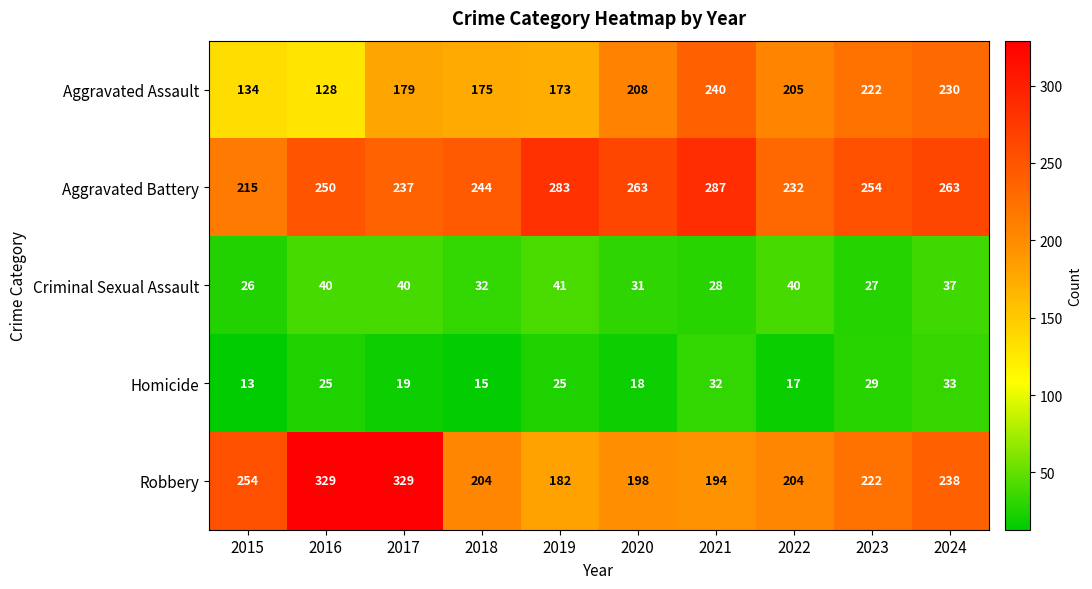

Where is Aggravated Assault nearest to the value 184?

2017